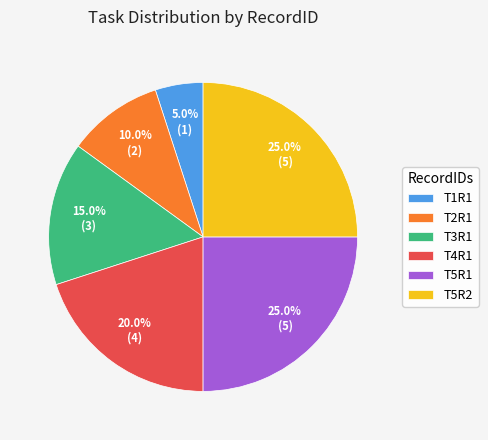

The T5R2 slice represents 25% of the pie. True or false?

True